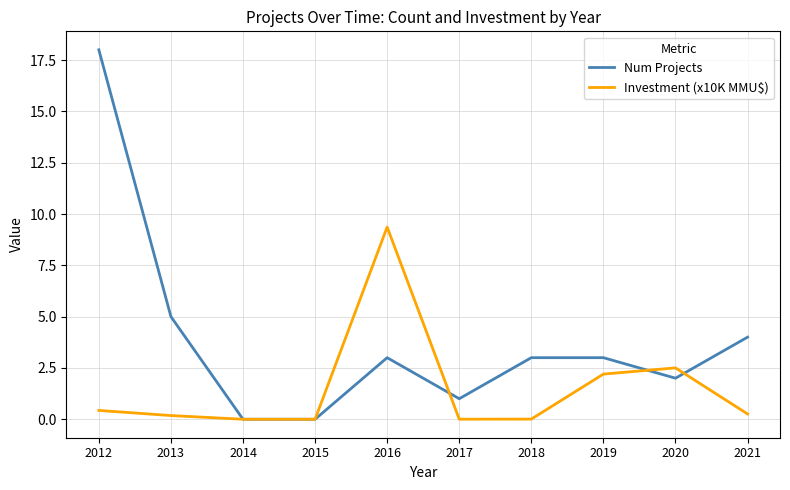

The Investment (x10K MMU$) series shows 1.3 at 2020. True or false?

False